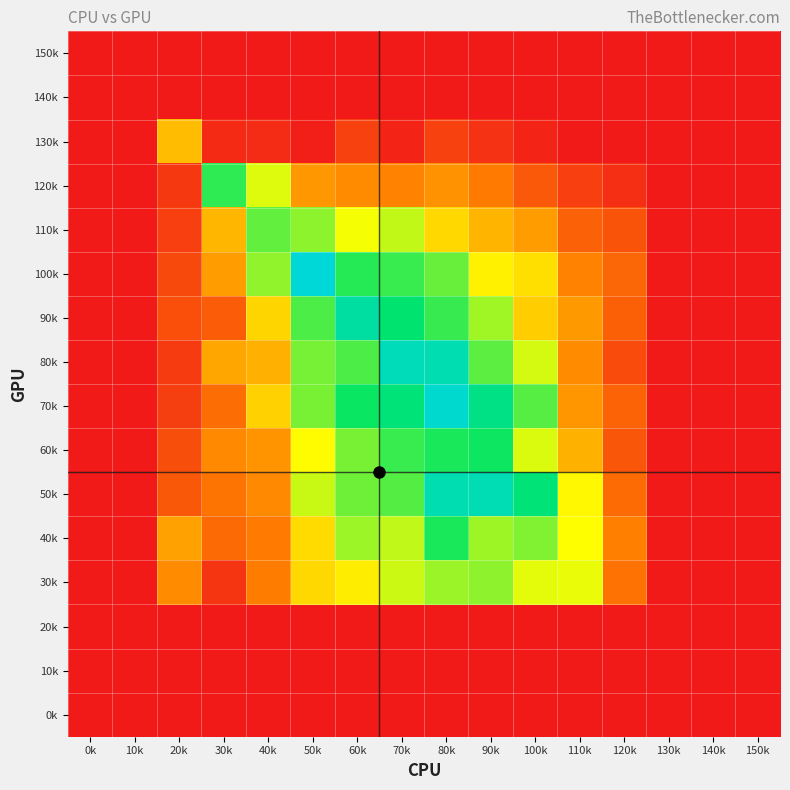

Which category has the lowest value across all series?

0k